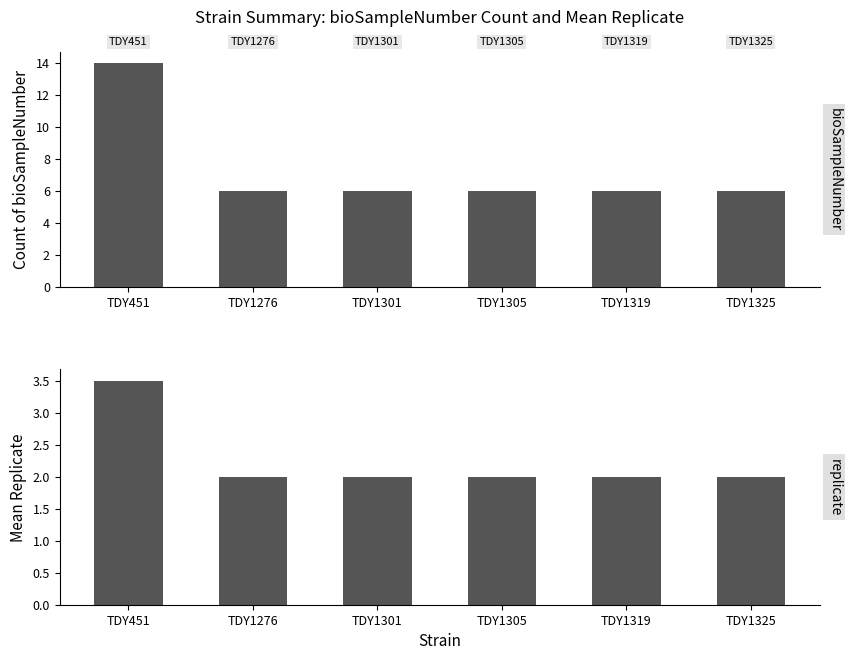

At TDY1276, list the series in order from largest to smallest.

bioSampleNumber, replicate